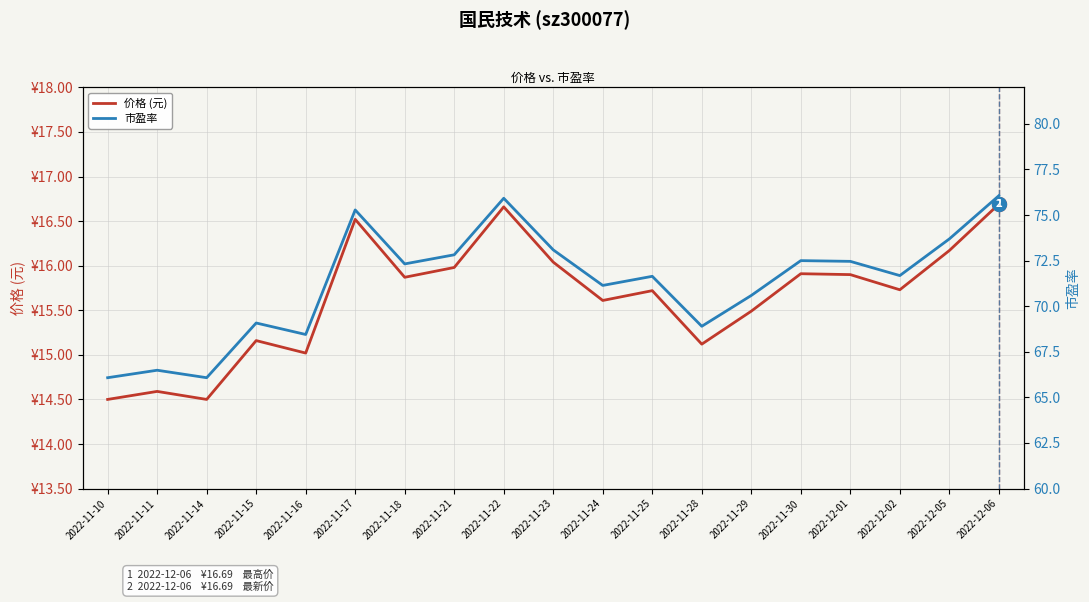

Where is the first local maximum for 价格 (元)?

2022-11-11